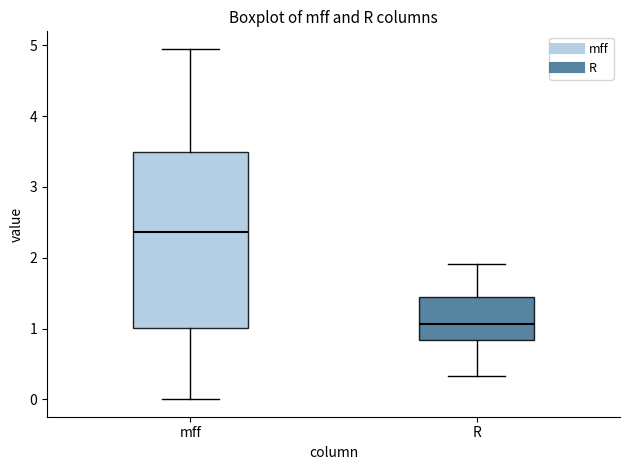

Comparing the boxes themselves (not the whiskers), which one is the tallest?

mff